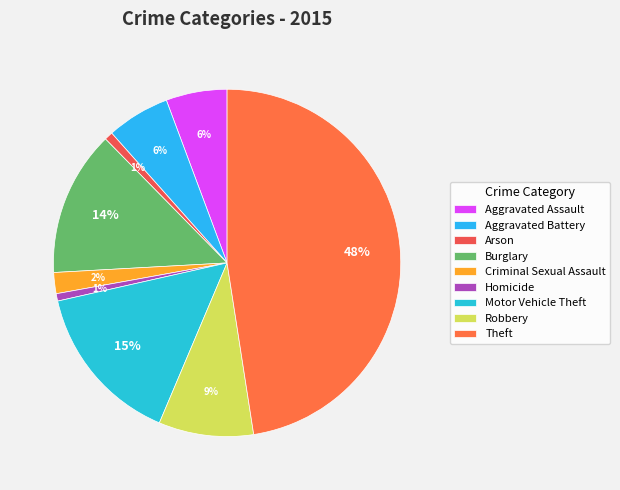

What is the smallest slice in the pie chart?

Homicide